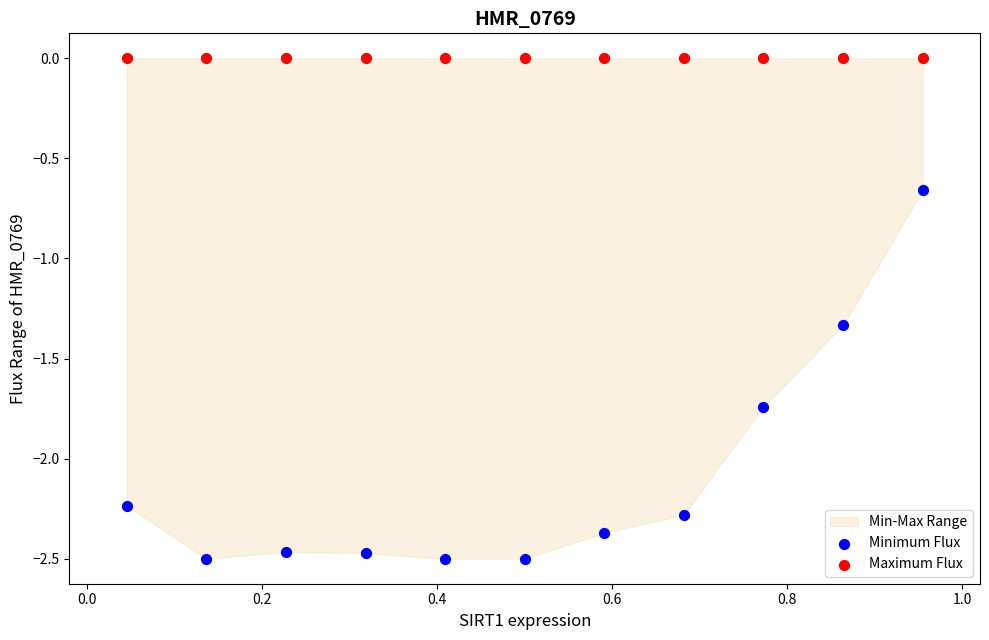

Which series reaches the maximum Y coordinate?

Maximum Flux